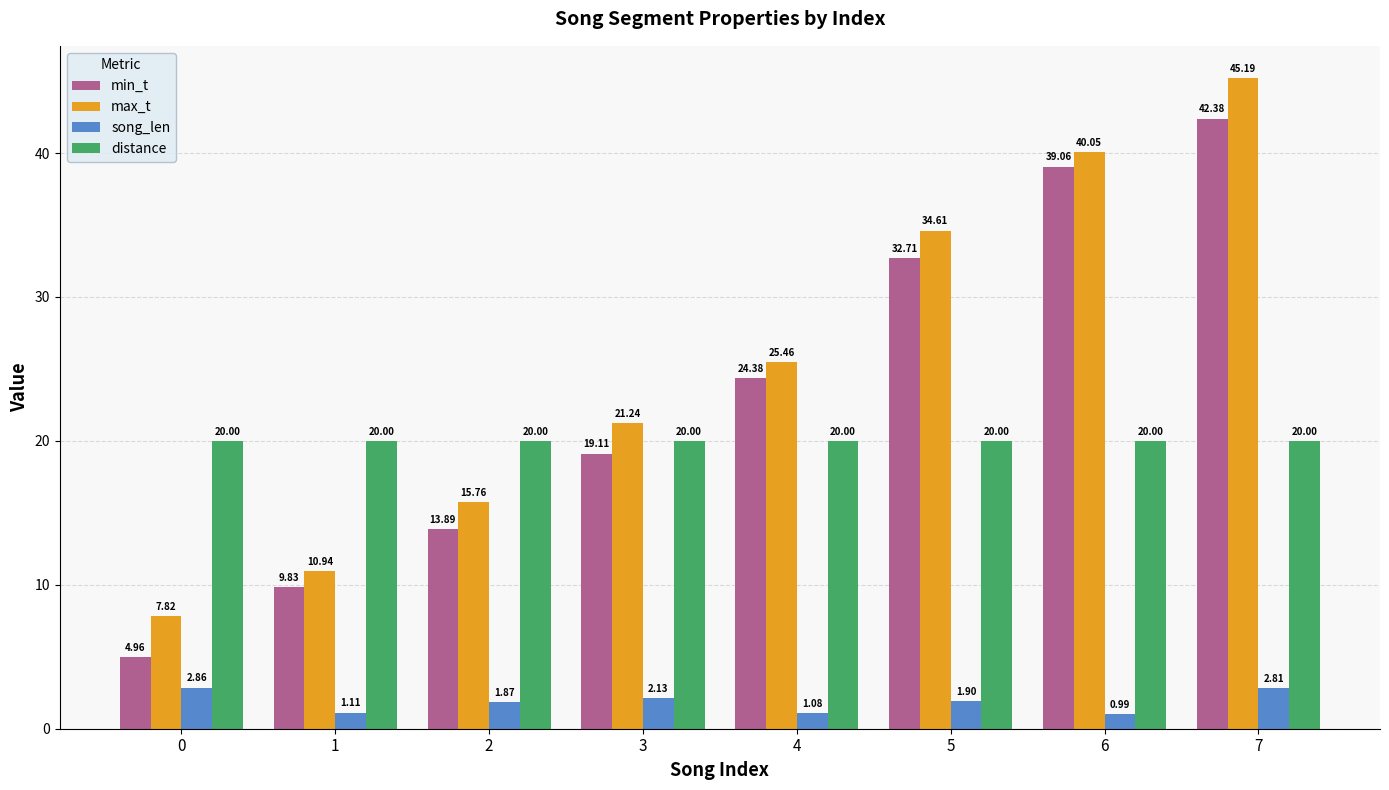

At which category is the sum across all series the highest?

7